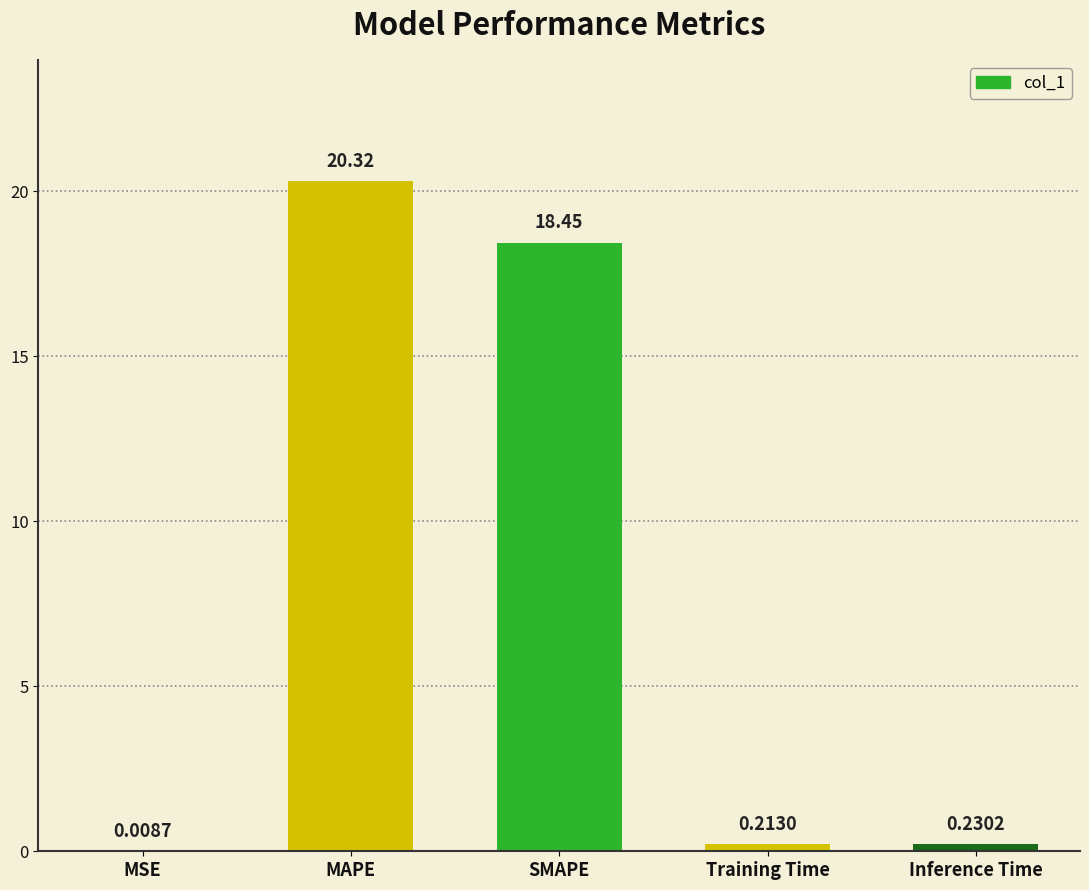

What is the sum of the values at Inference Time and MAPE?

20.6